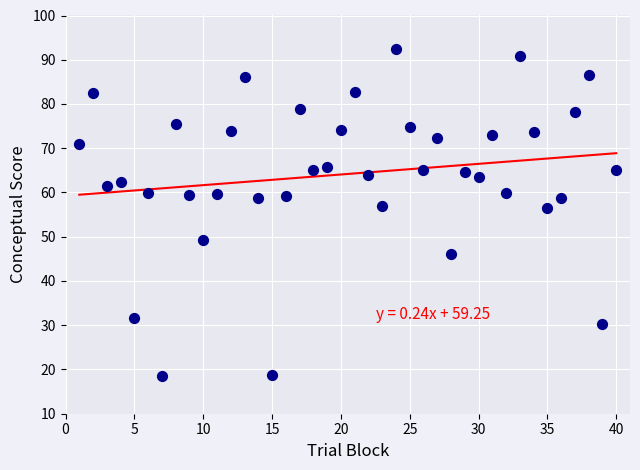

What is the range of Y values (max minus min)?

73.9